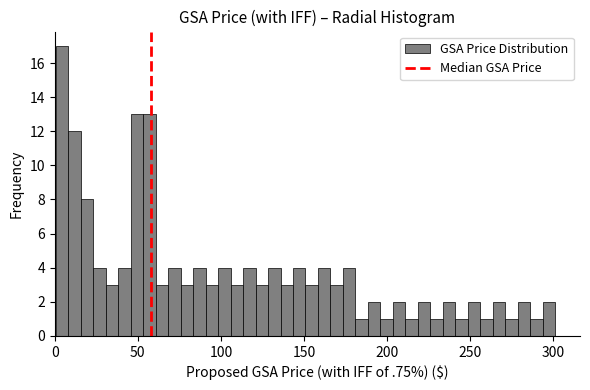

Around what value on the x-axis is the tallest bar? Give the approximate position of its centre, as read against the axis.

5